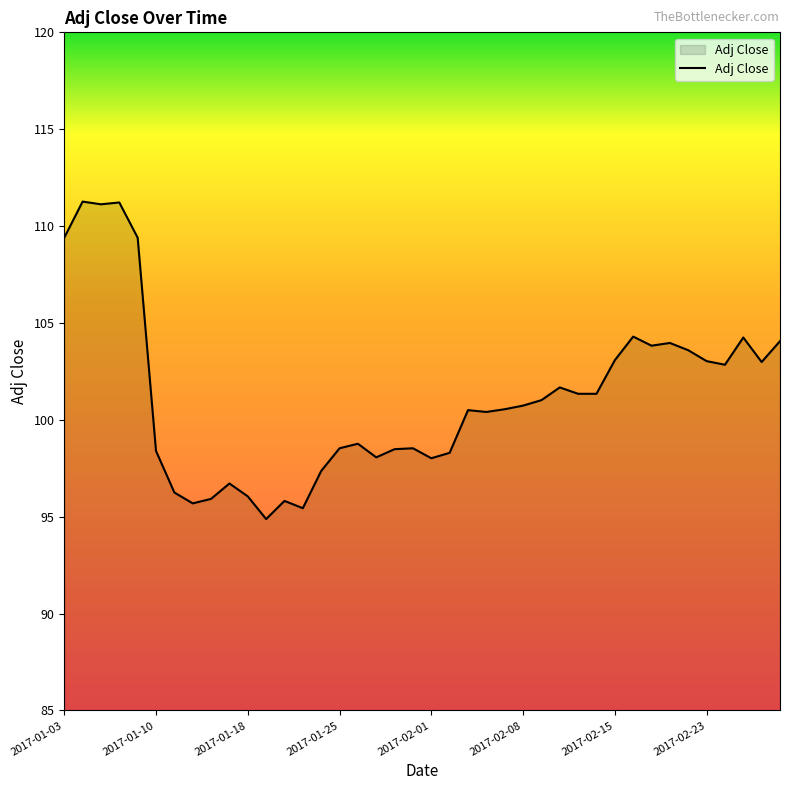

What is the minimum value shown in the chart?

94.9